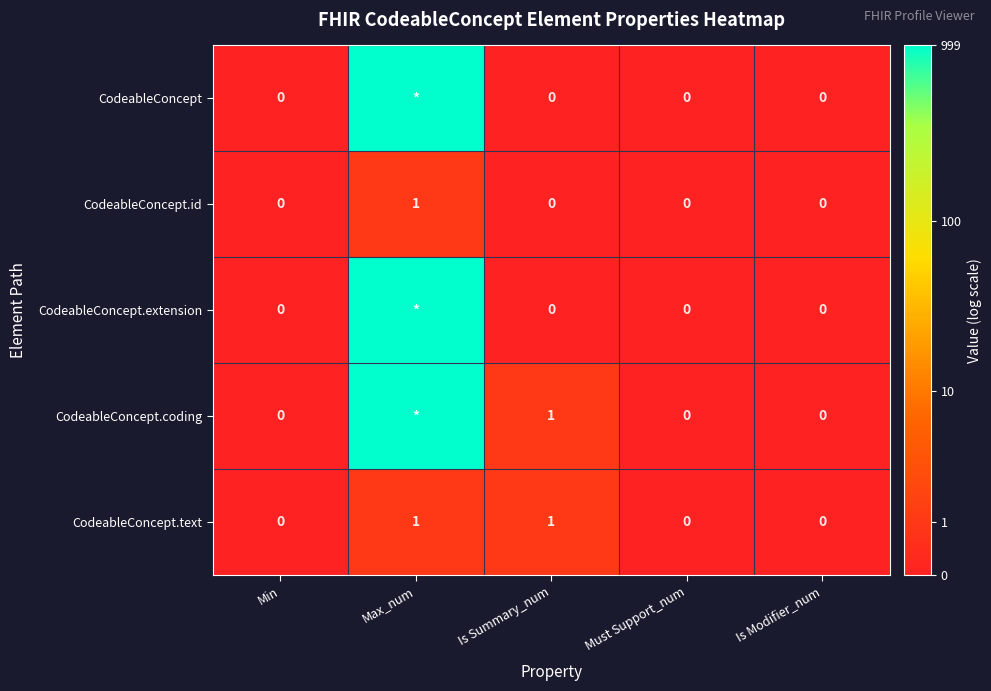

At which label does CodeableConcept.id reach its peak?

Max_num